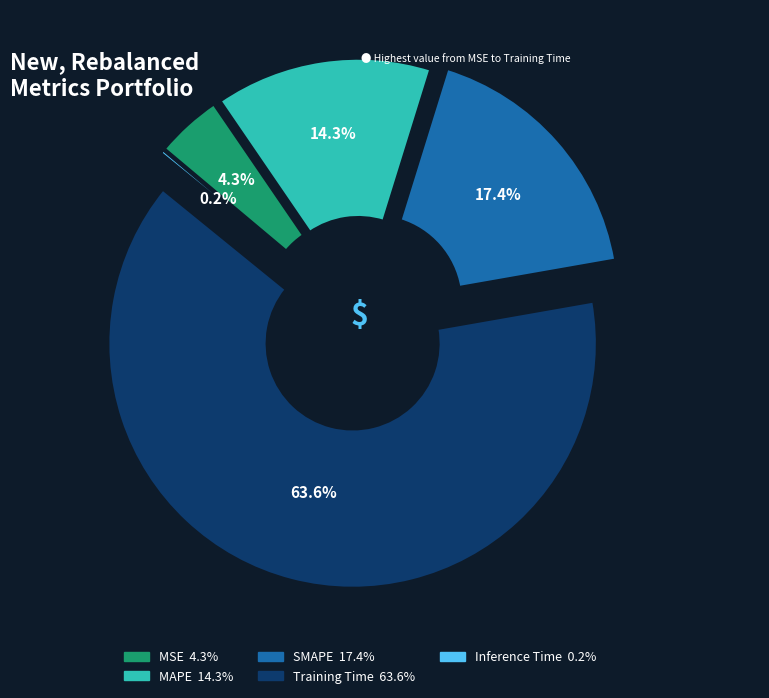

Which category has the biggest portion of the pie?

Training Time